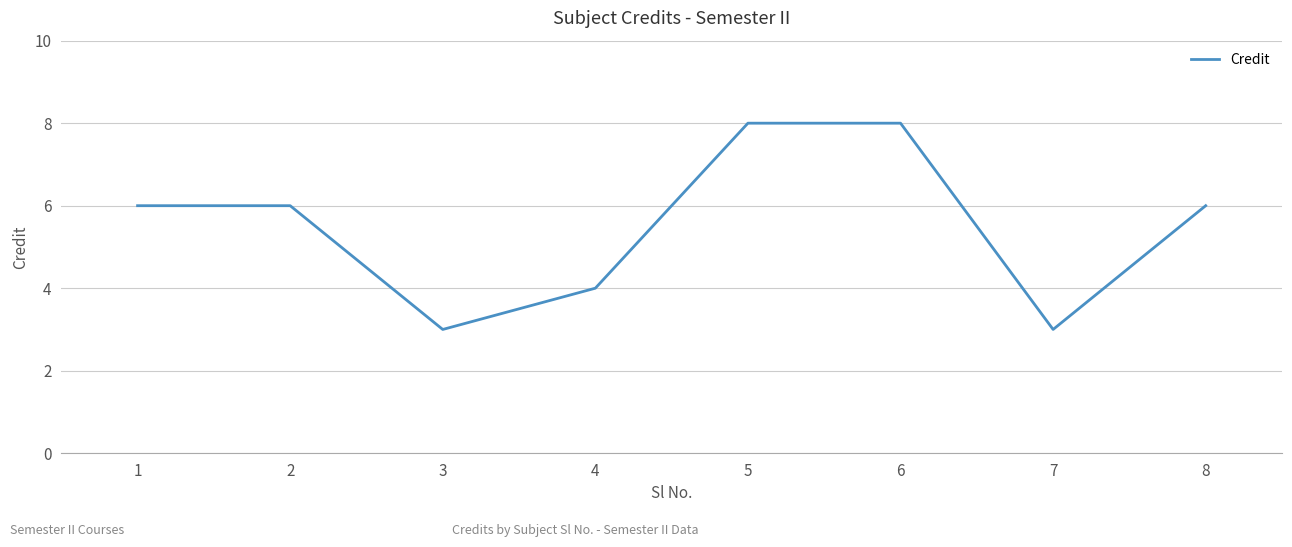

Does the chart display data point markers on the line(s)?

No